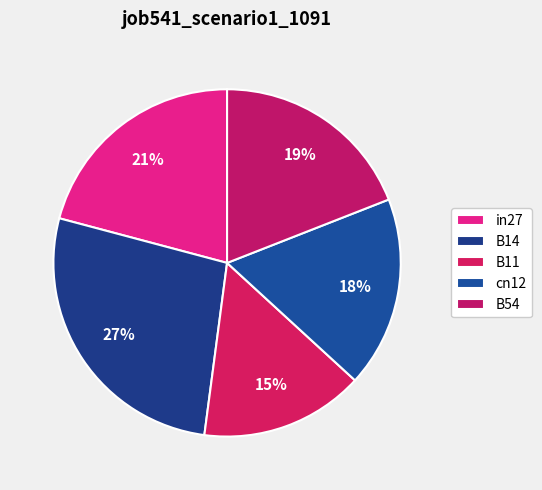

Which category has the biggest portion of the pie?

B14